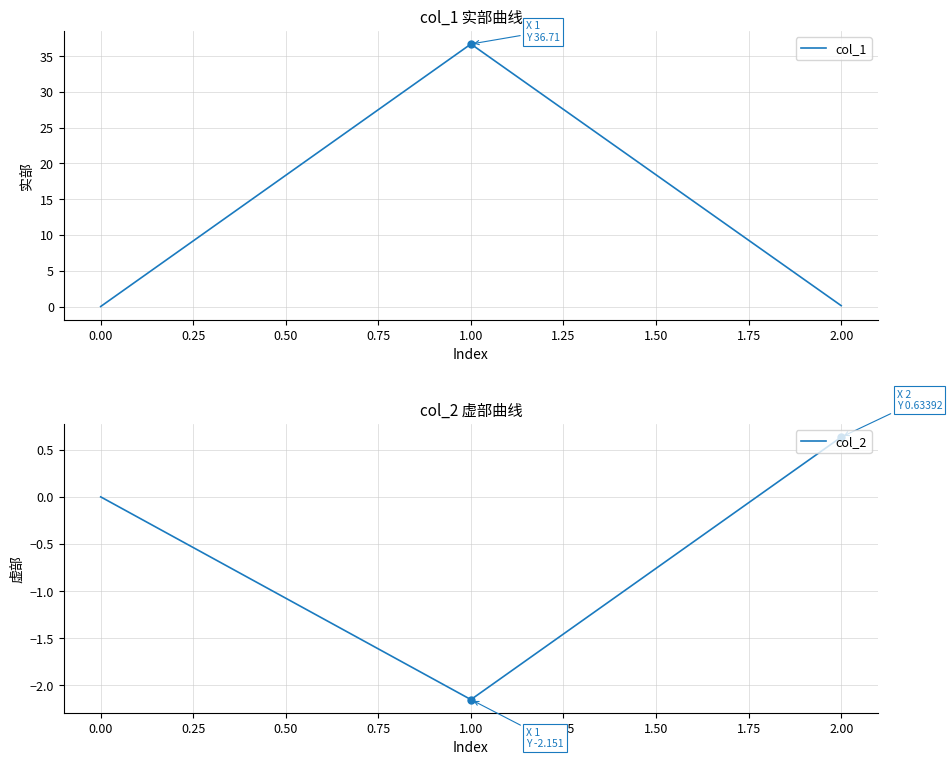

The col_1 series shows 53.3 at 1.00. True or false?

False